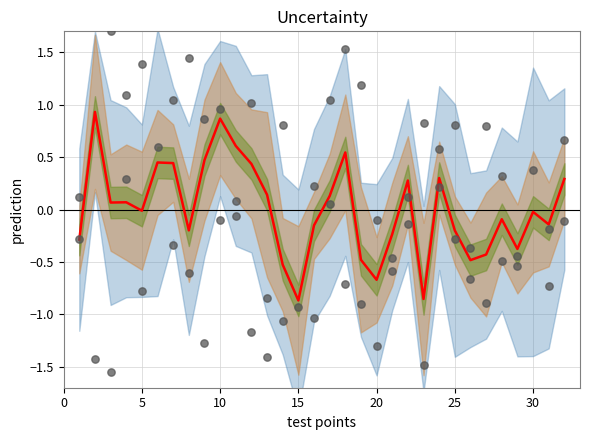

At how many categories does at least one series exceed 0?

26